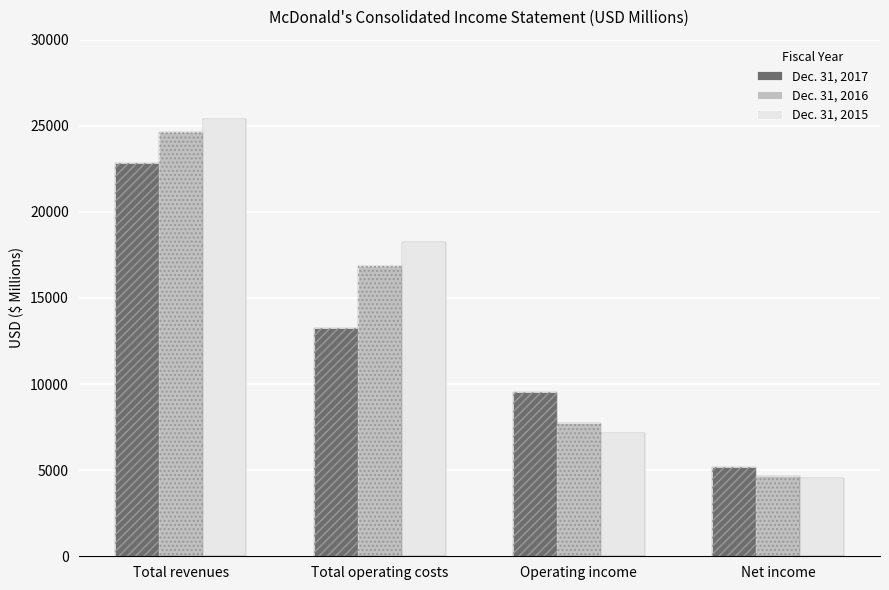

What is the maximum value shown in the chart?

25413.0